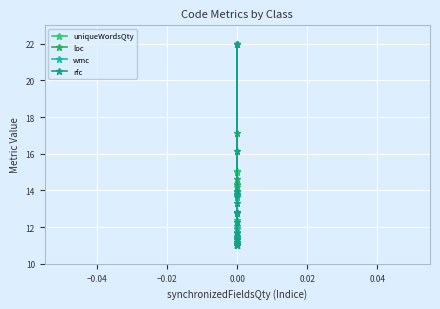

Rank the series by their maximum value, from lowest to highest.

uniqueWordsQty, loc, wmc, rfc